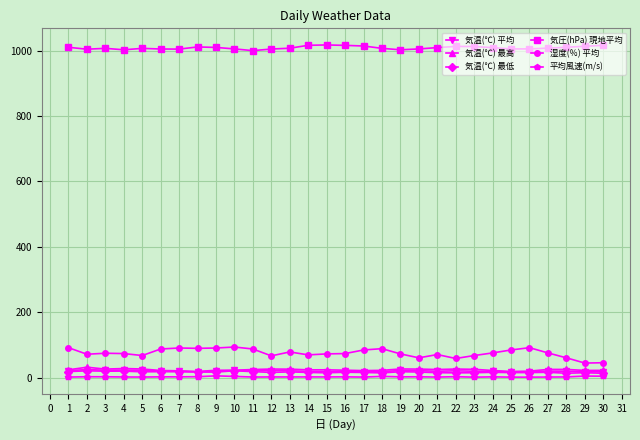

True or false: 気温(℃) 平均 and 気温(℃) 最高 cross at least once.

False